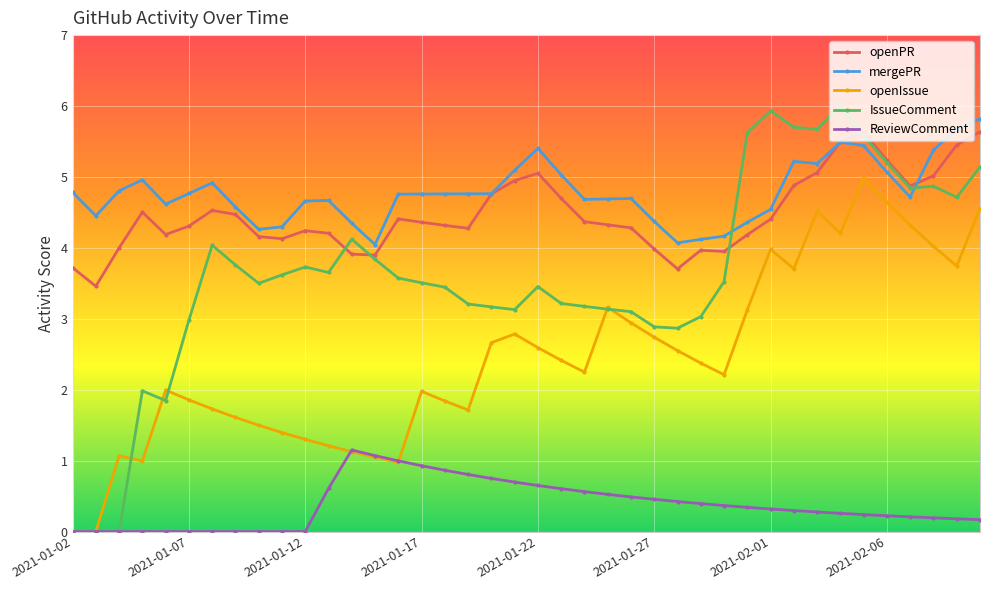

What is the value of the mergePR point at the 11th from the left?

4.7